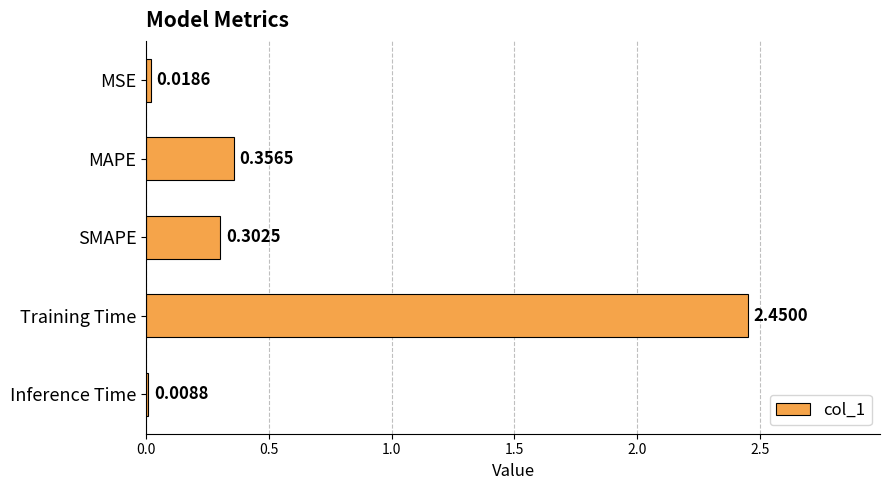

What is the sum of all values?

3.1